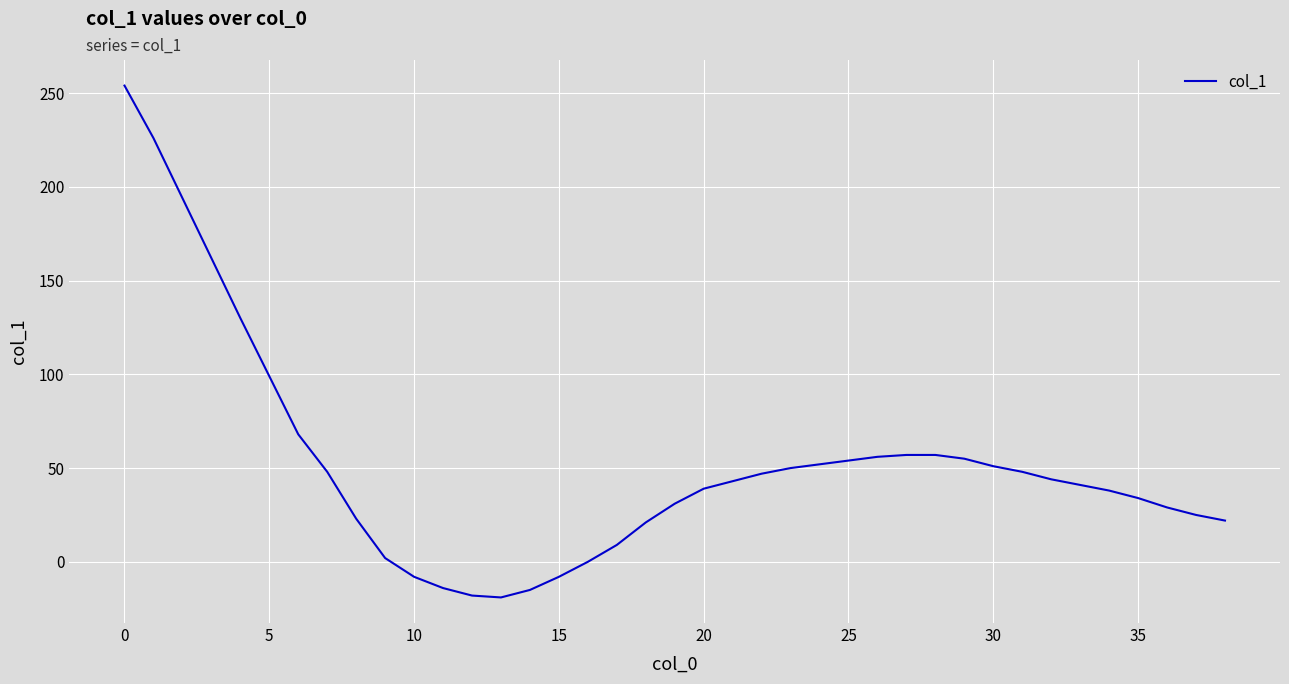

What is the difference between the maximum and minimum values?

273